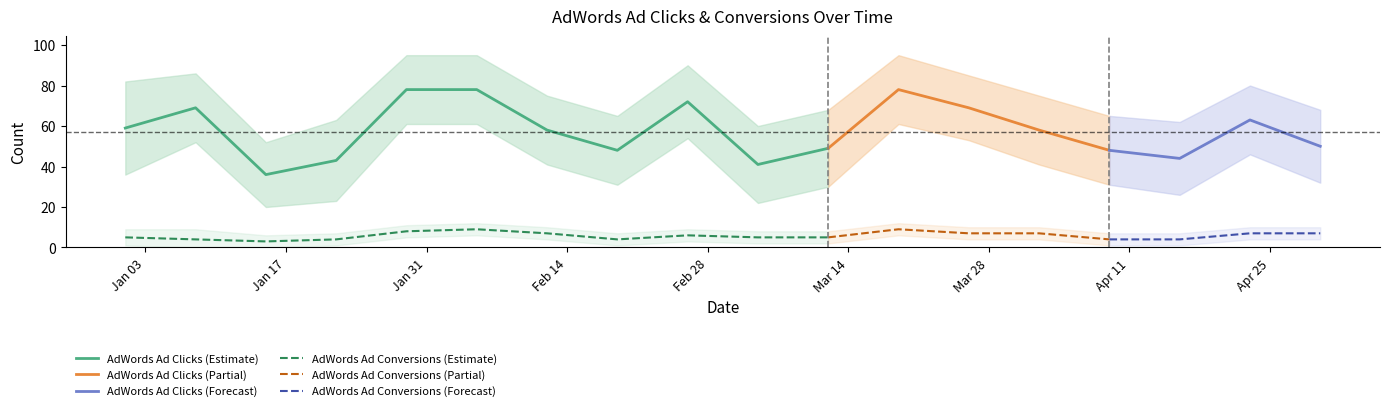

List the series in order of their peak value, lowest first.

AdWords Ad Conversions, AdWords Ad Clicks